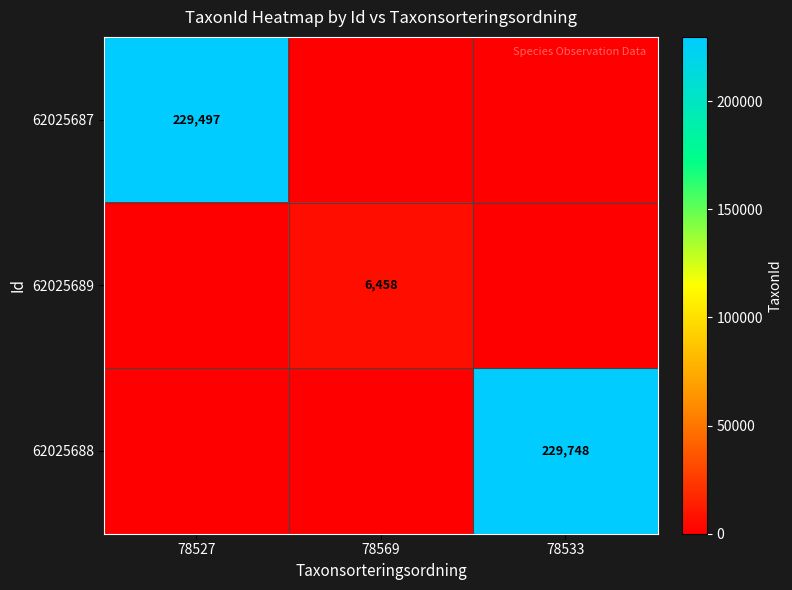

The 62025688 series shows 229748 at 78533. True or false?

True